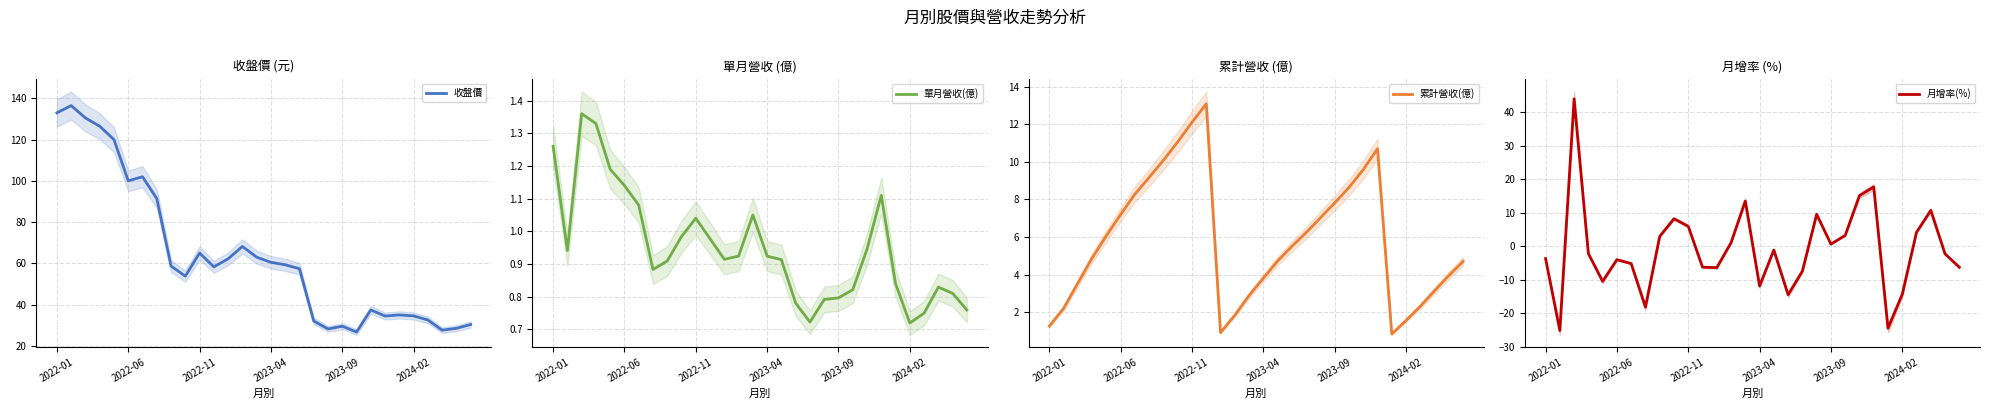

What is the difference between the maximum and minimum values in the 收盤價 series?

109.8